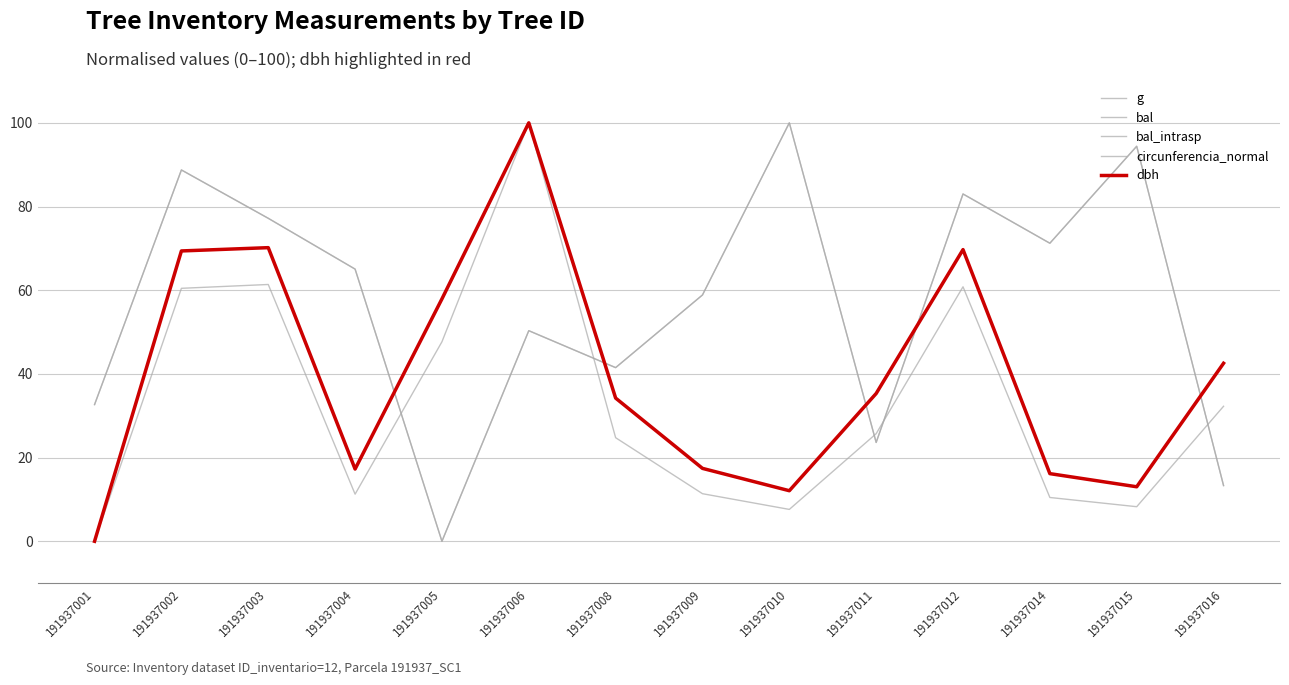

Is this an area chart (filled region under the line)?

No